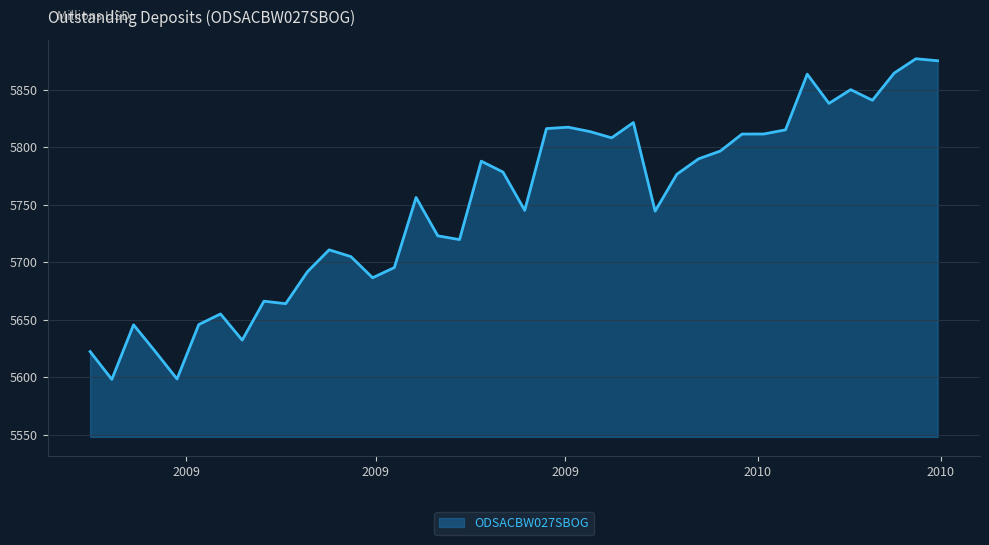

What is the greatest value displayed?

5876.8